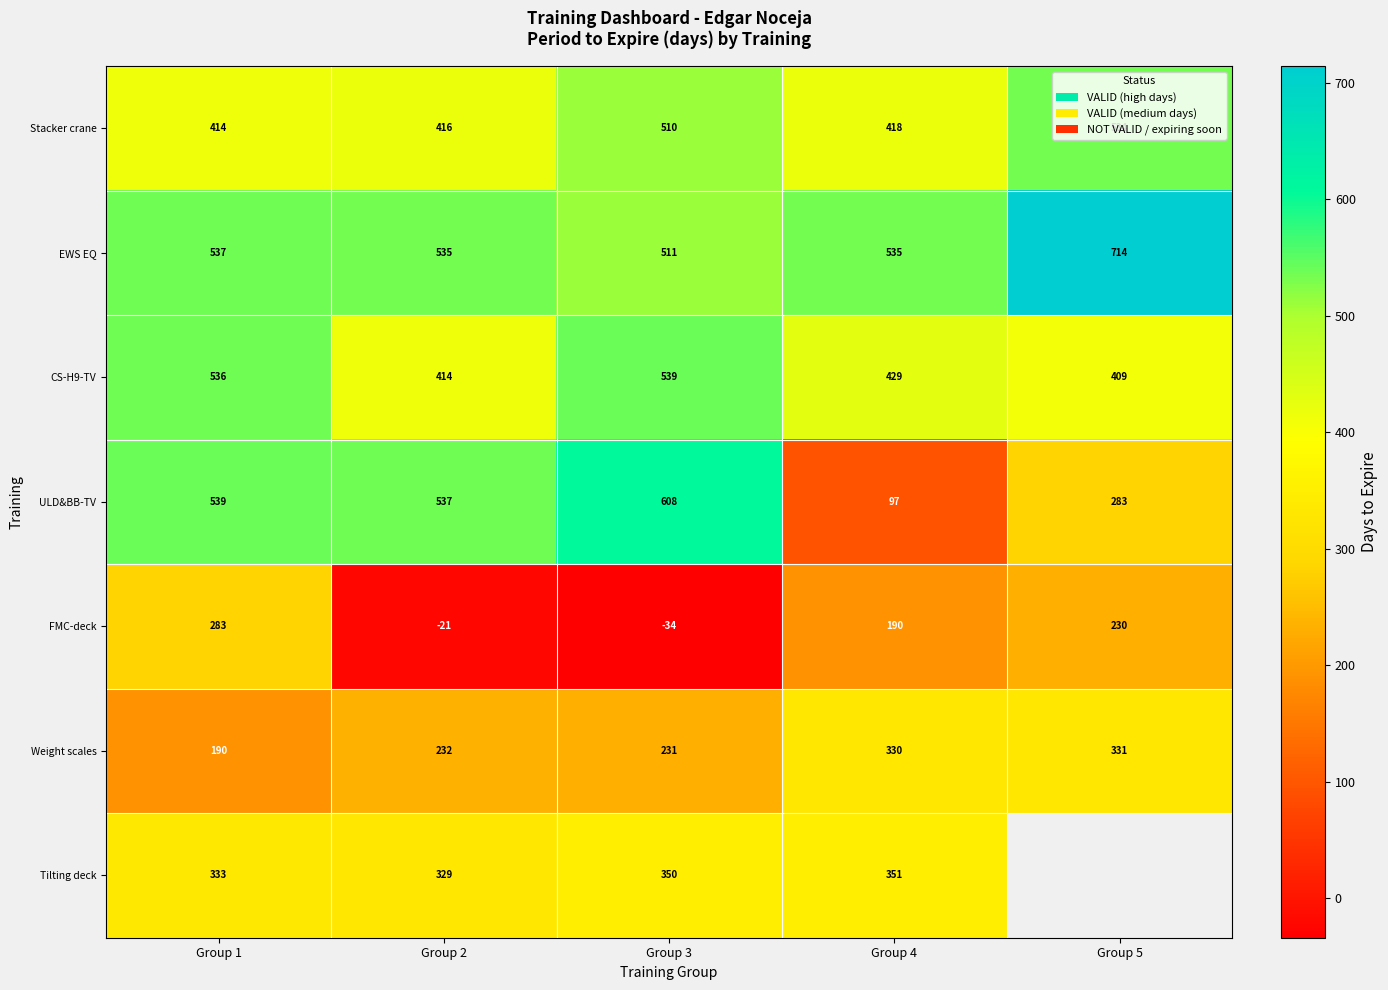

Which series changed the most between Group 1 and Group 3?

FMC-deck